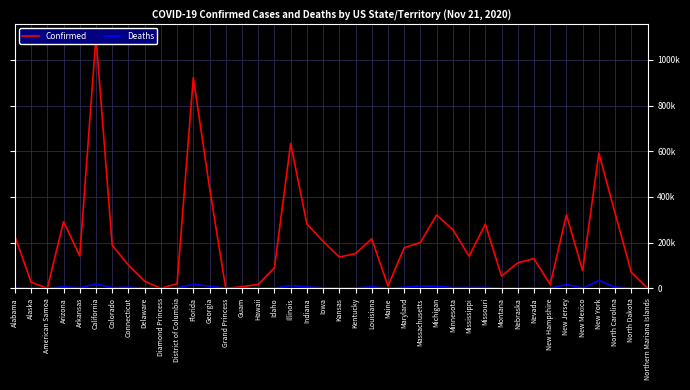

At which label is Confirmed closest to 550747?

New York